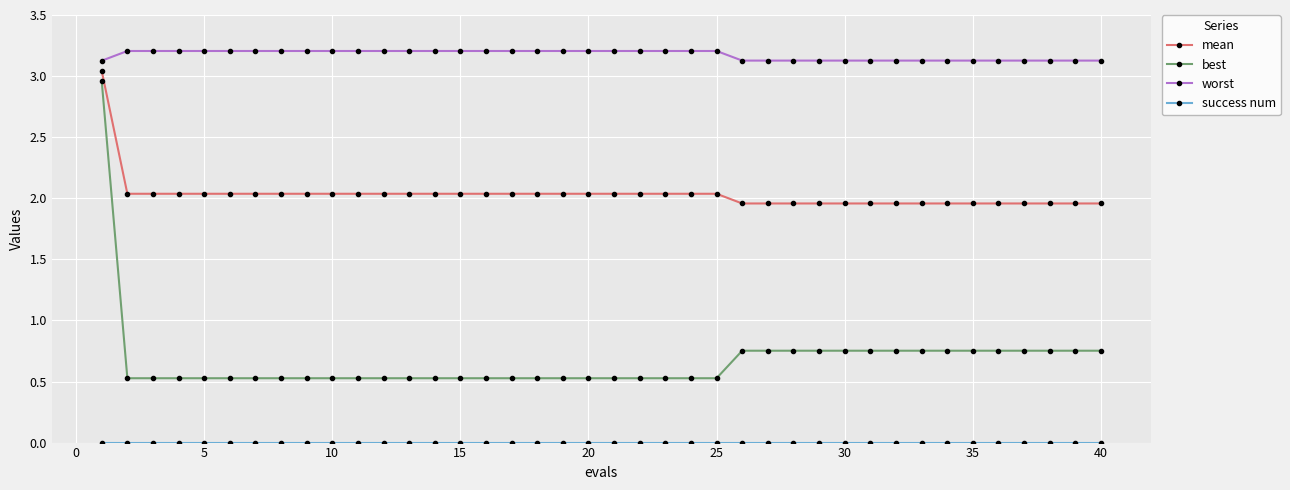

True or false: worst and best intersect in this chart.

False